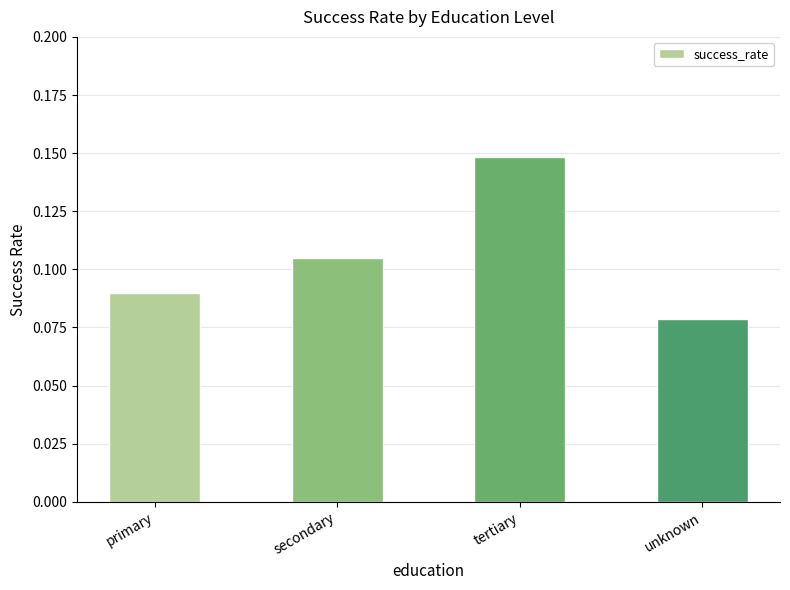

The value at tertiary is 0.2. True or false?

False